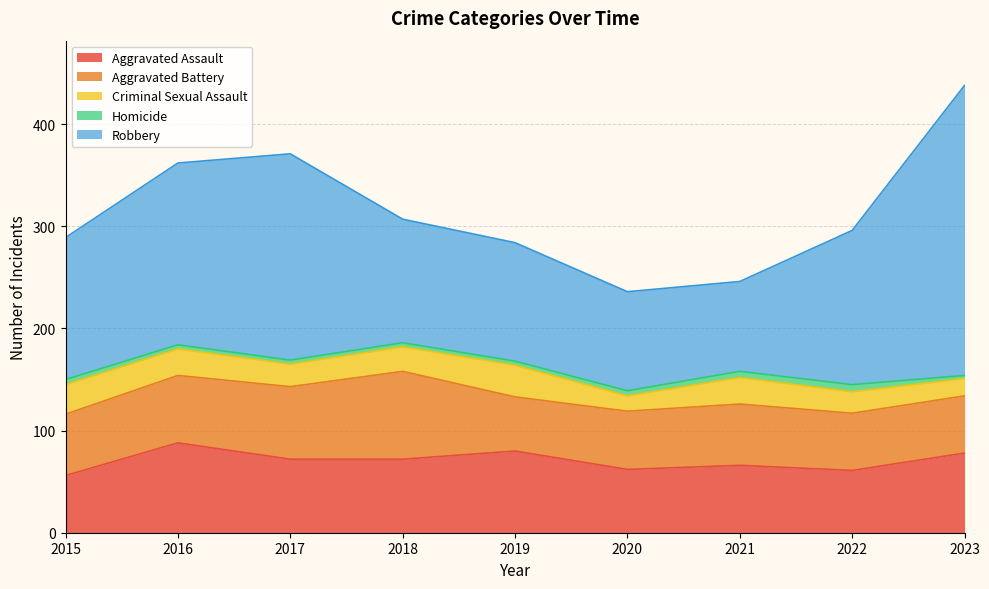

Which category has the lowest value across all series?

2023